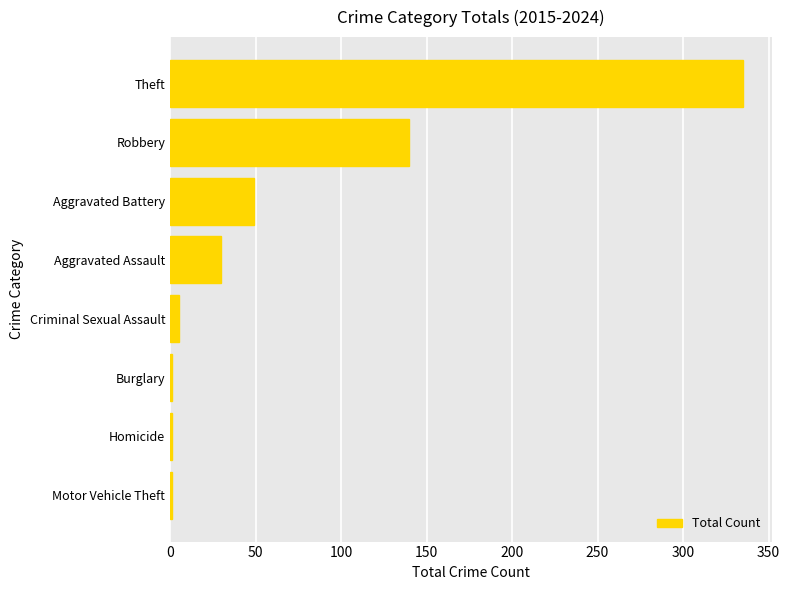

Which has a higher value, Theft or Criminal Sexual Assault?

Theft